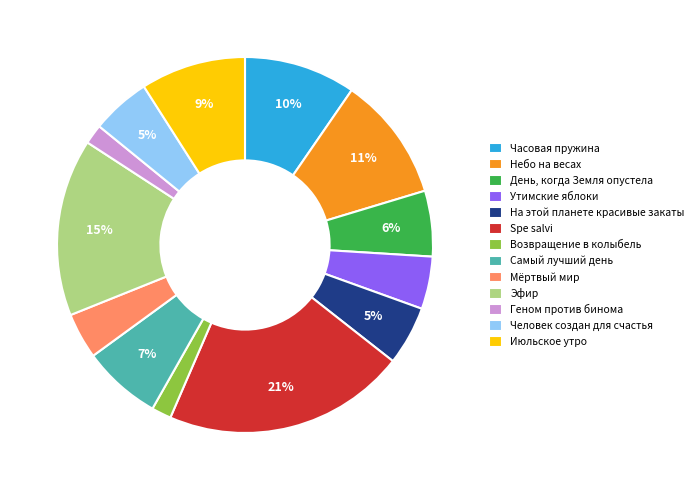

Is Утимские яблоки the majority of the pie?

No